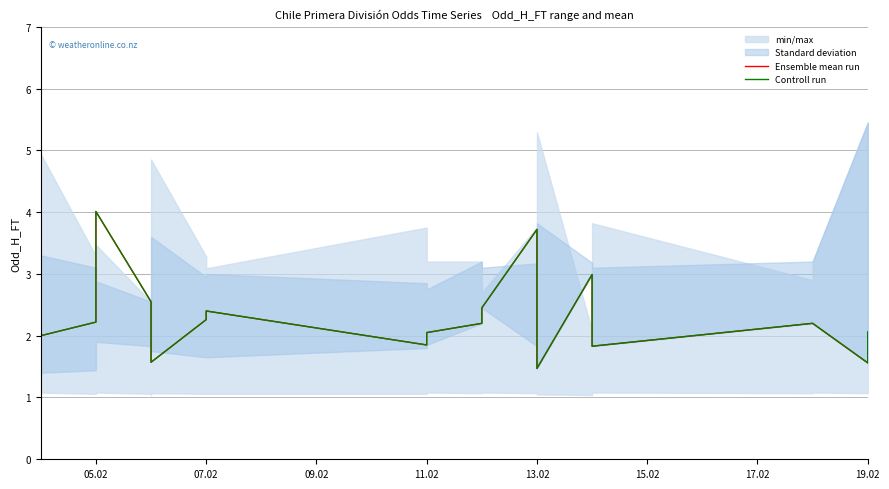

True or false: Controll run and Ensemble mean run intersect in this chart.

False